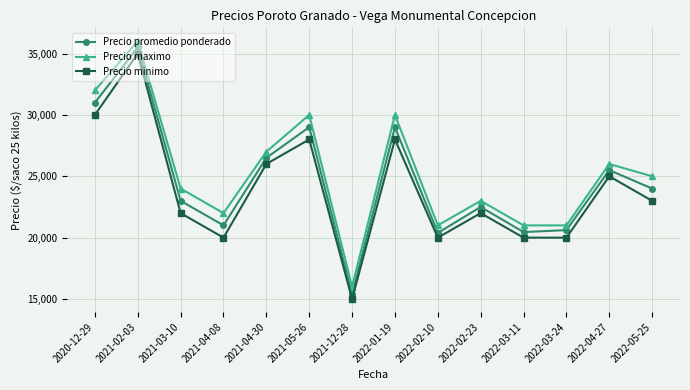

What is the minimum value shown in the chart?

15000